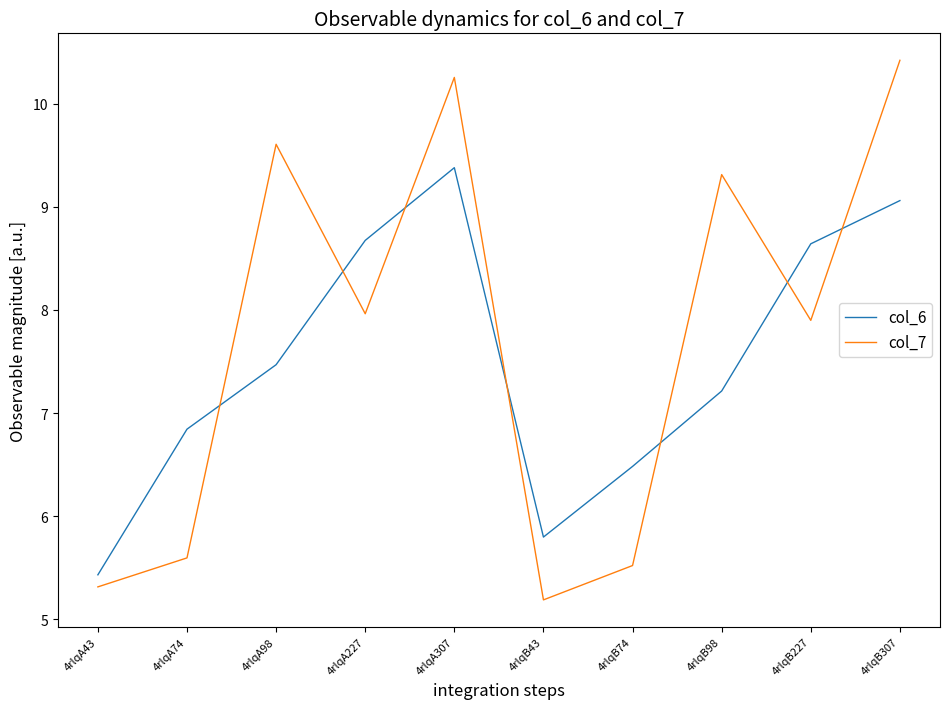

Which category has the lowest value in the col_6 series?

4rlqA43